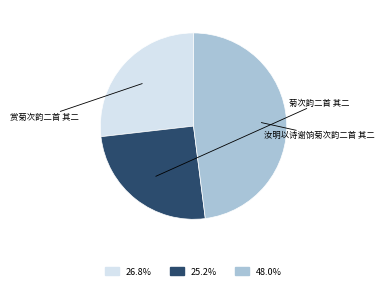

True or false: 赏菊次韵二首 其二 accounts for 27% of the total.

True